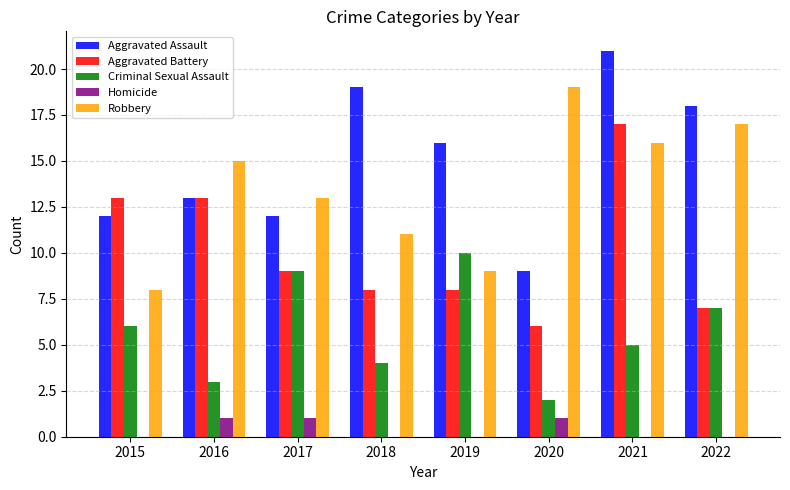

At which category is the sum across all series the highest?

2021